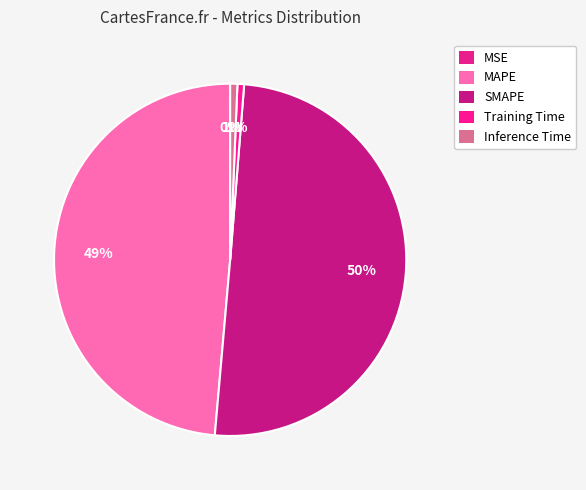

What is the total percentage of Training Time and Inference Time?

1.3%